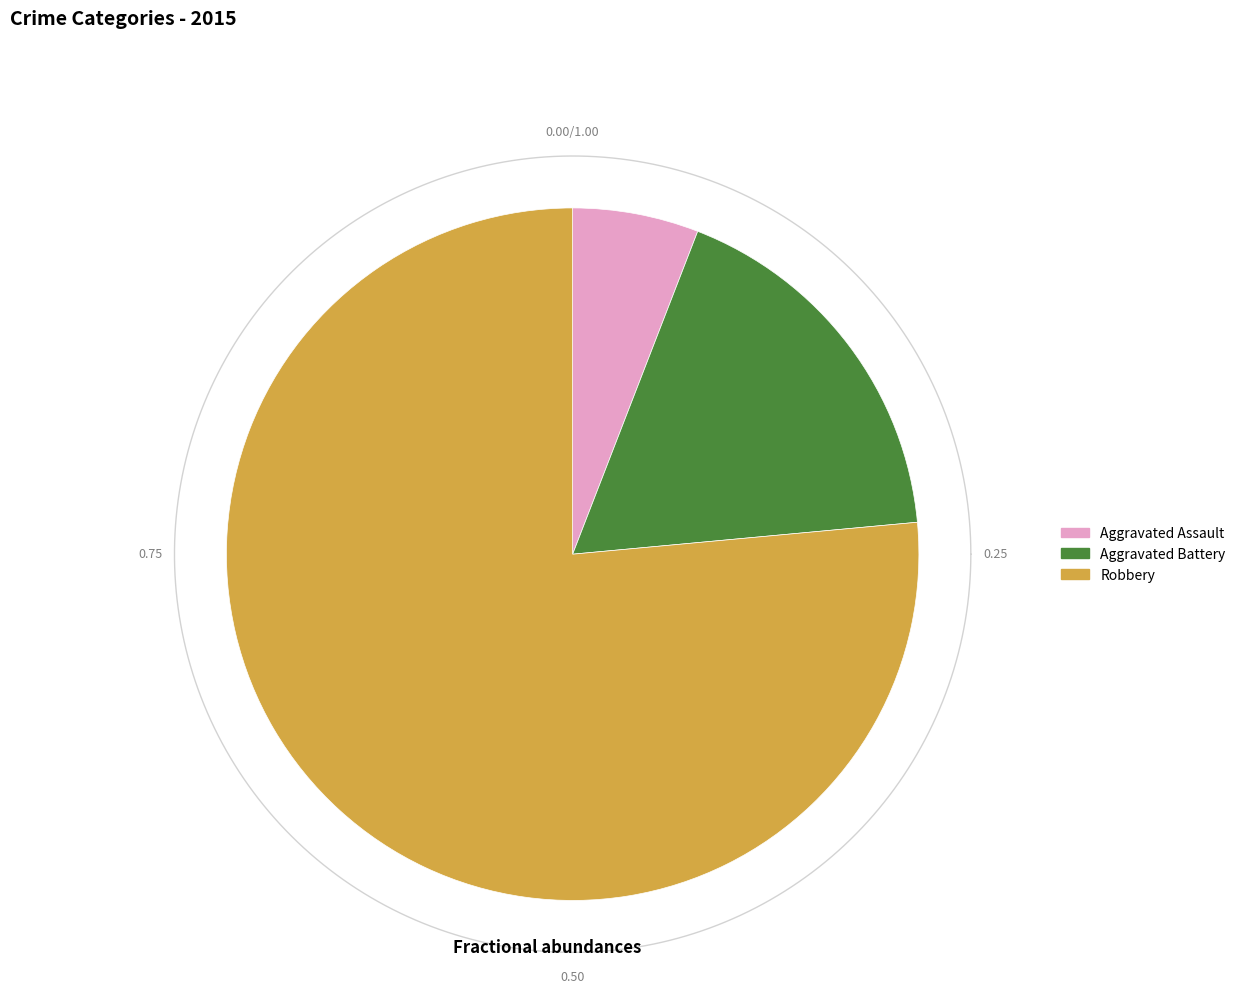

To the nearest percent, what is the difference between the Aggravated Battery and Robbery slice percentages?

59%